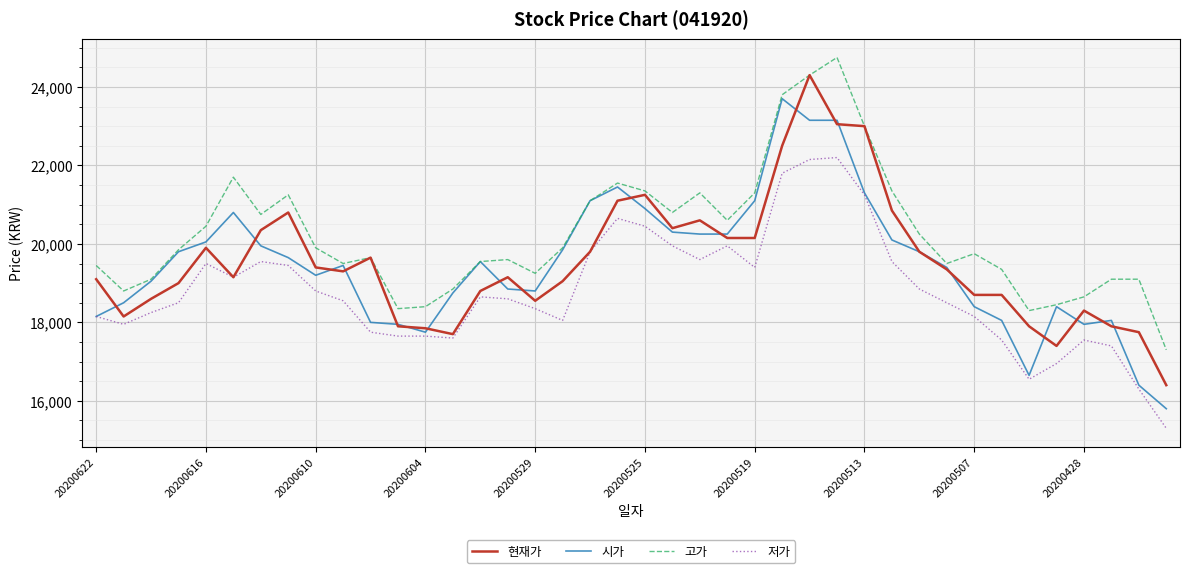

What is the smallest value displayed?

15300